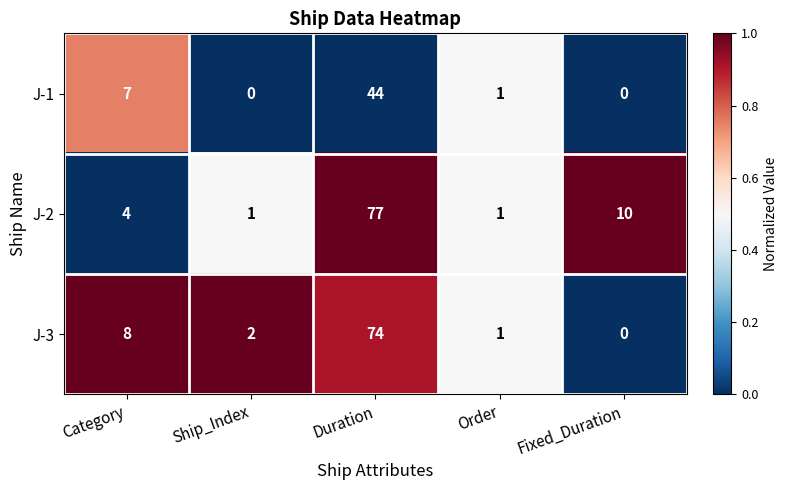

What is the greatest value displayed?

77